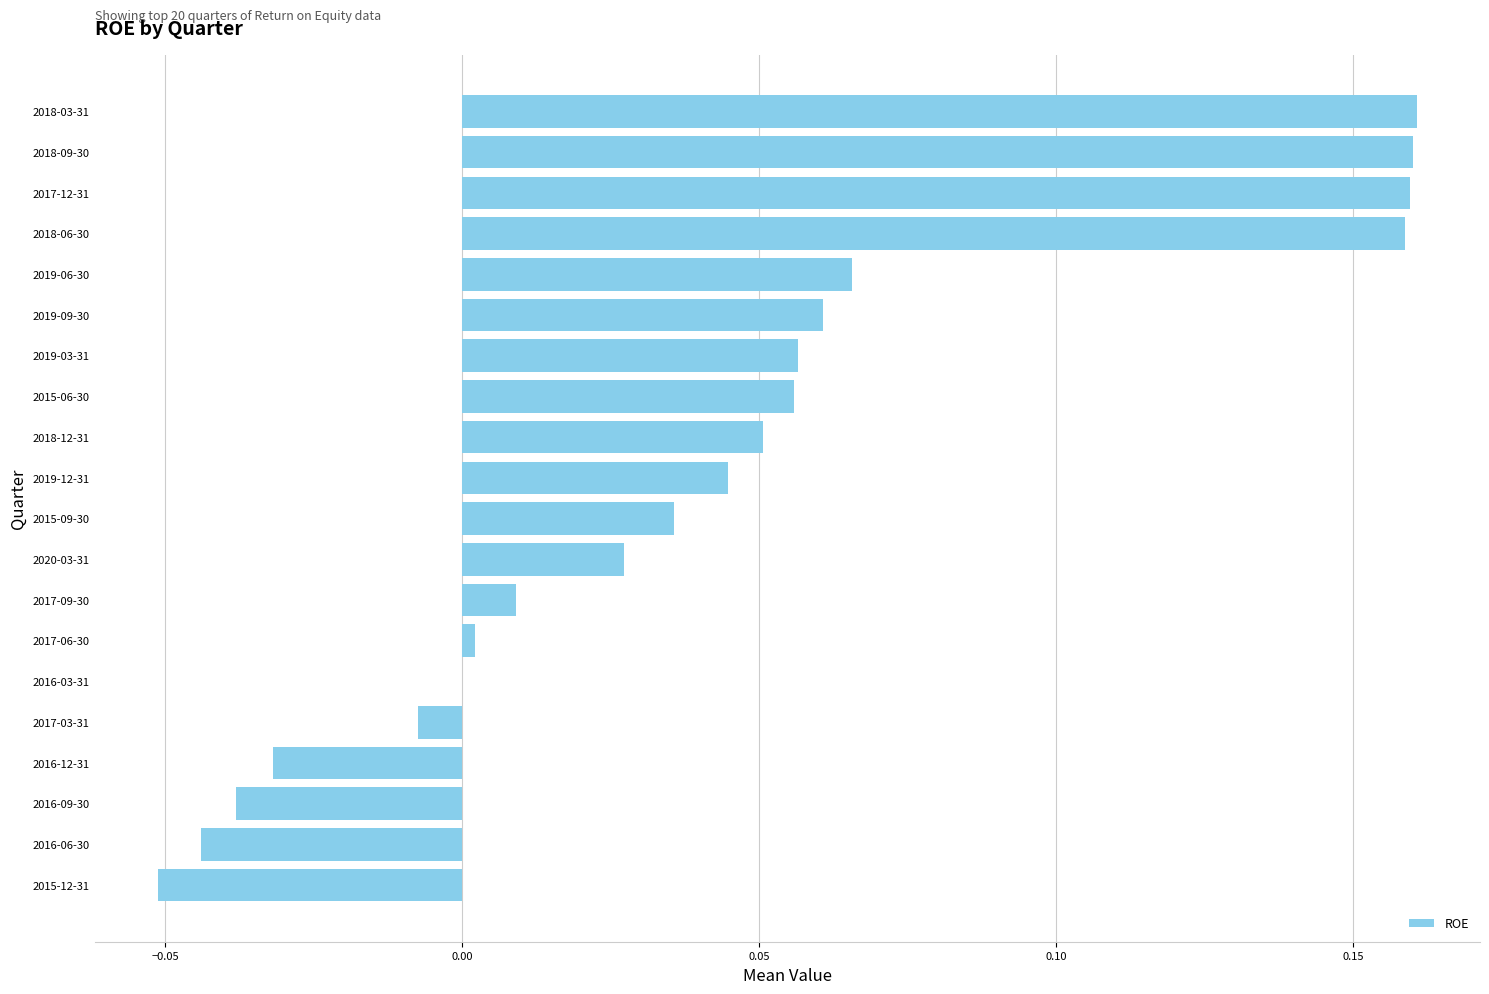

Between 2017-03-31 and 2018-09-30, which is larger?

2018-09-30